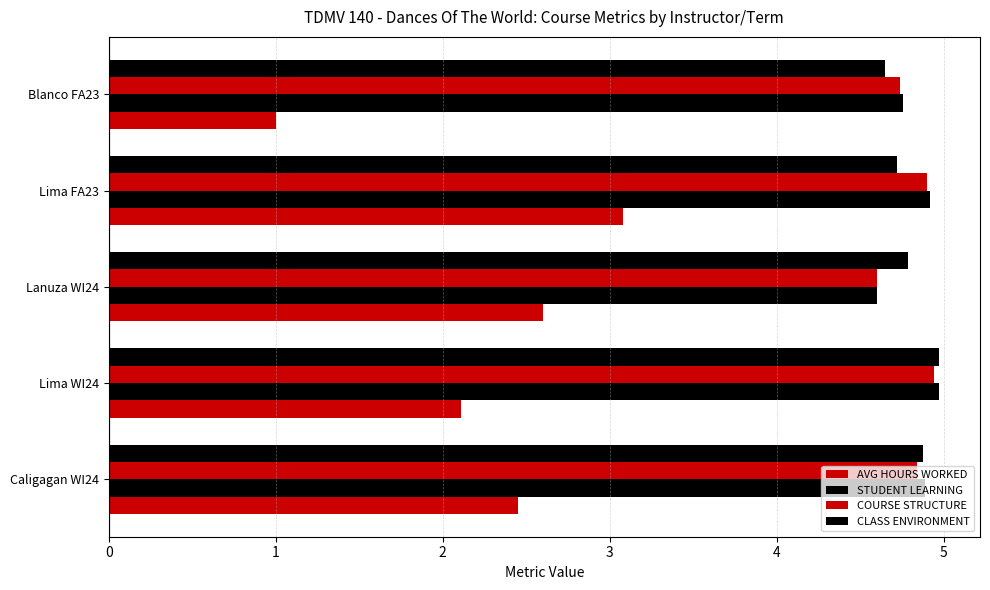

How many data points in AVG HOURS WORKED are above 2?

4